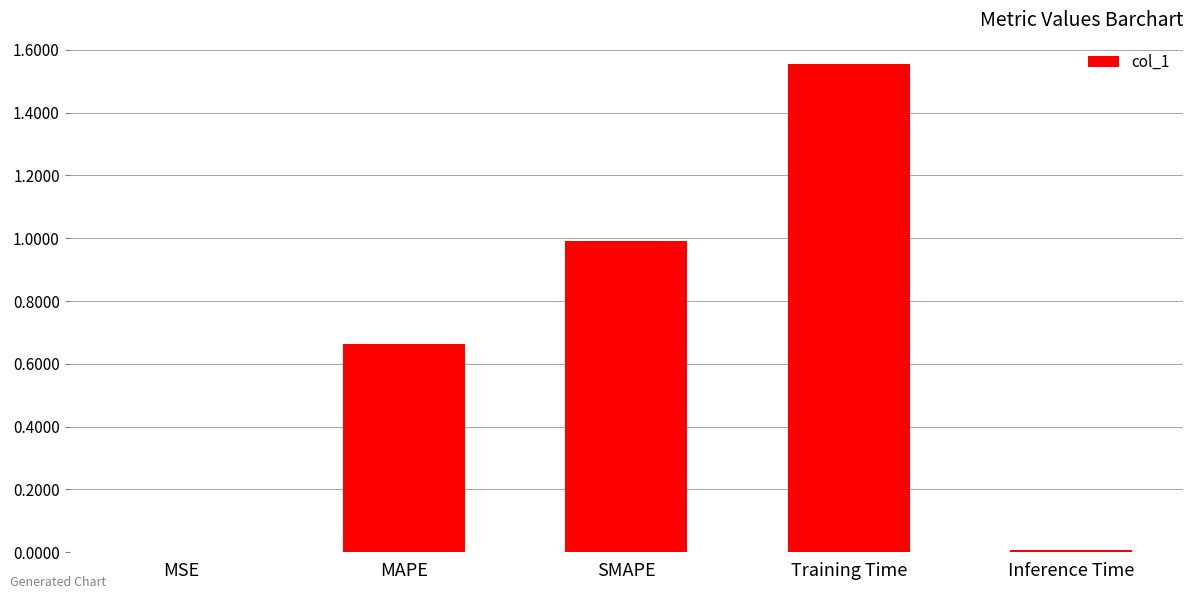

Which category has the highest value across all series?

Training Time